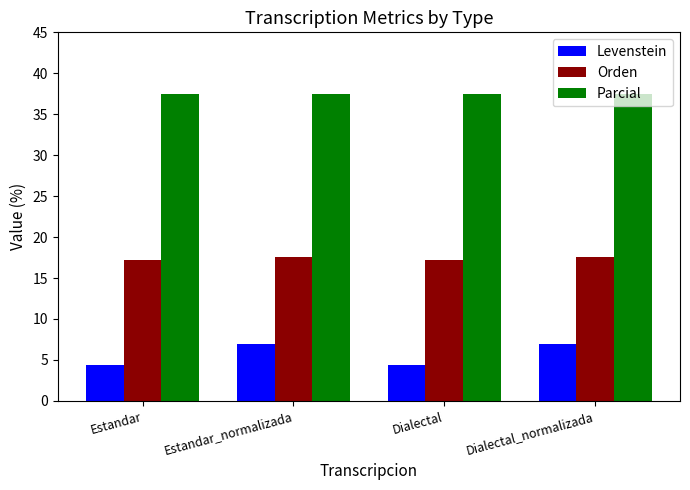

Reading left to right, transcribe all the data shown in this chart.

Levenstein: 4.3	6.9	4.3	6.9
Orden: 17.2	17.5	17.2	17.5
Parcial: 37.5	37.5	37.5	37.5